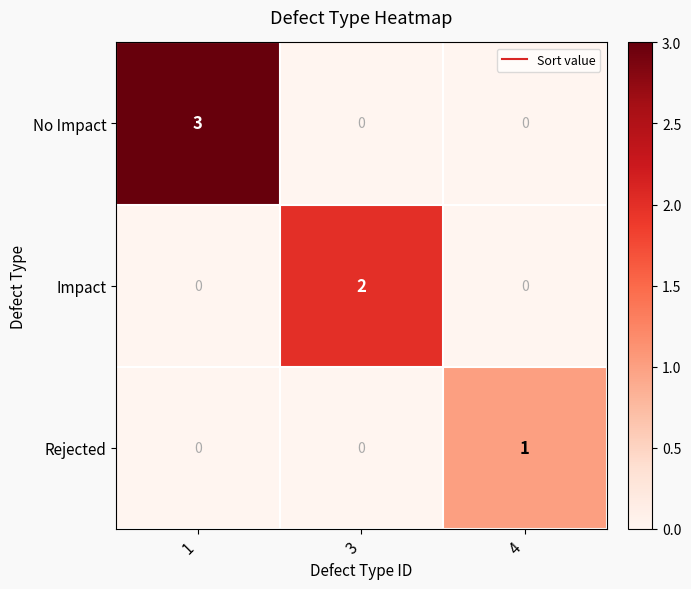

Which series changed the most between 3 and 4?

Impact